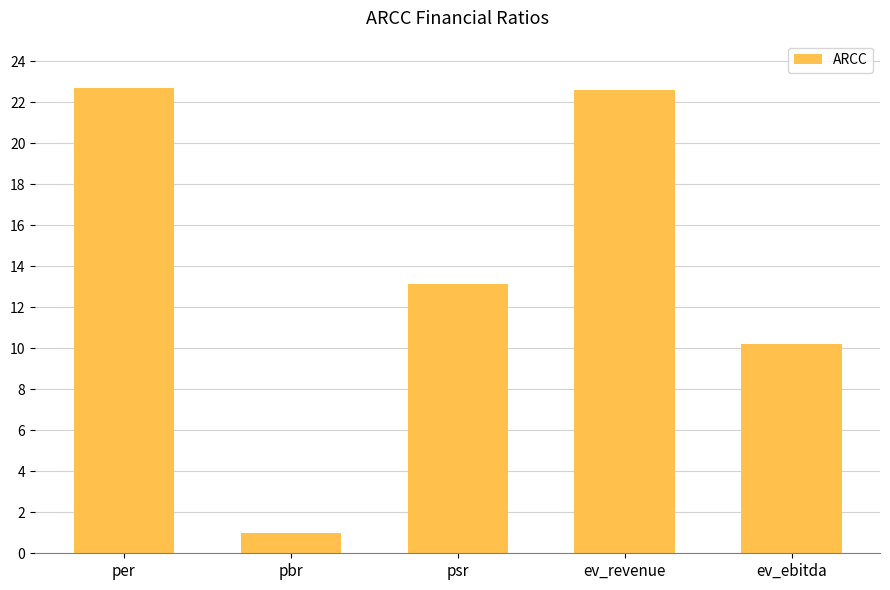

How many bars are there in total?

5